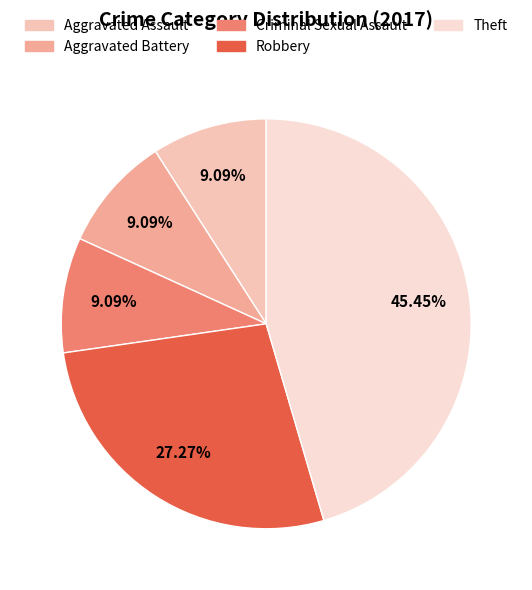

True or false: Criminal Sexual Assault accounts for 9% of the total.

True